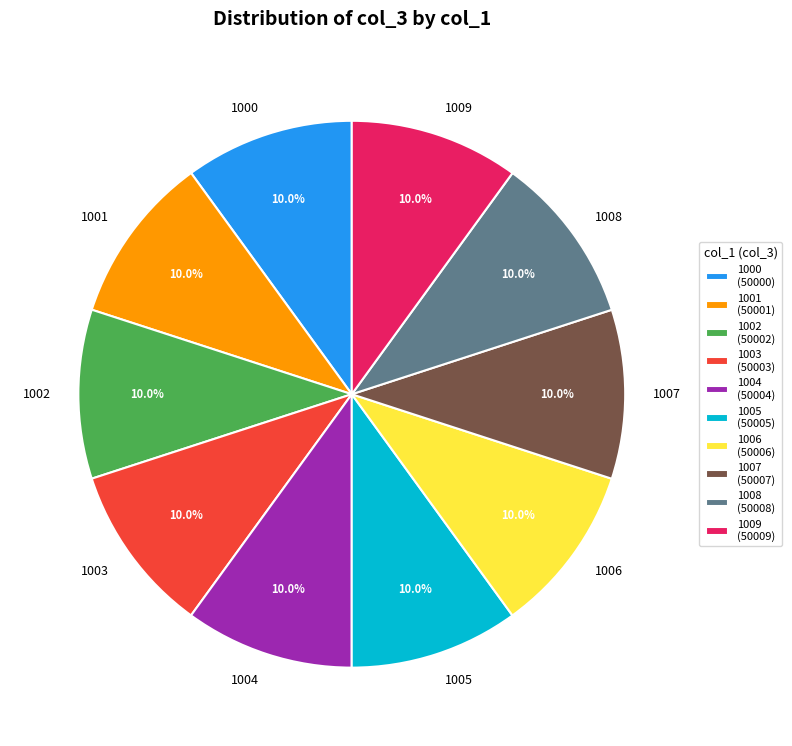

Combined, what portion of the pie is 1000 and 1001?

20.0%